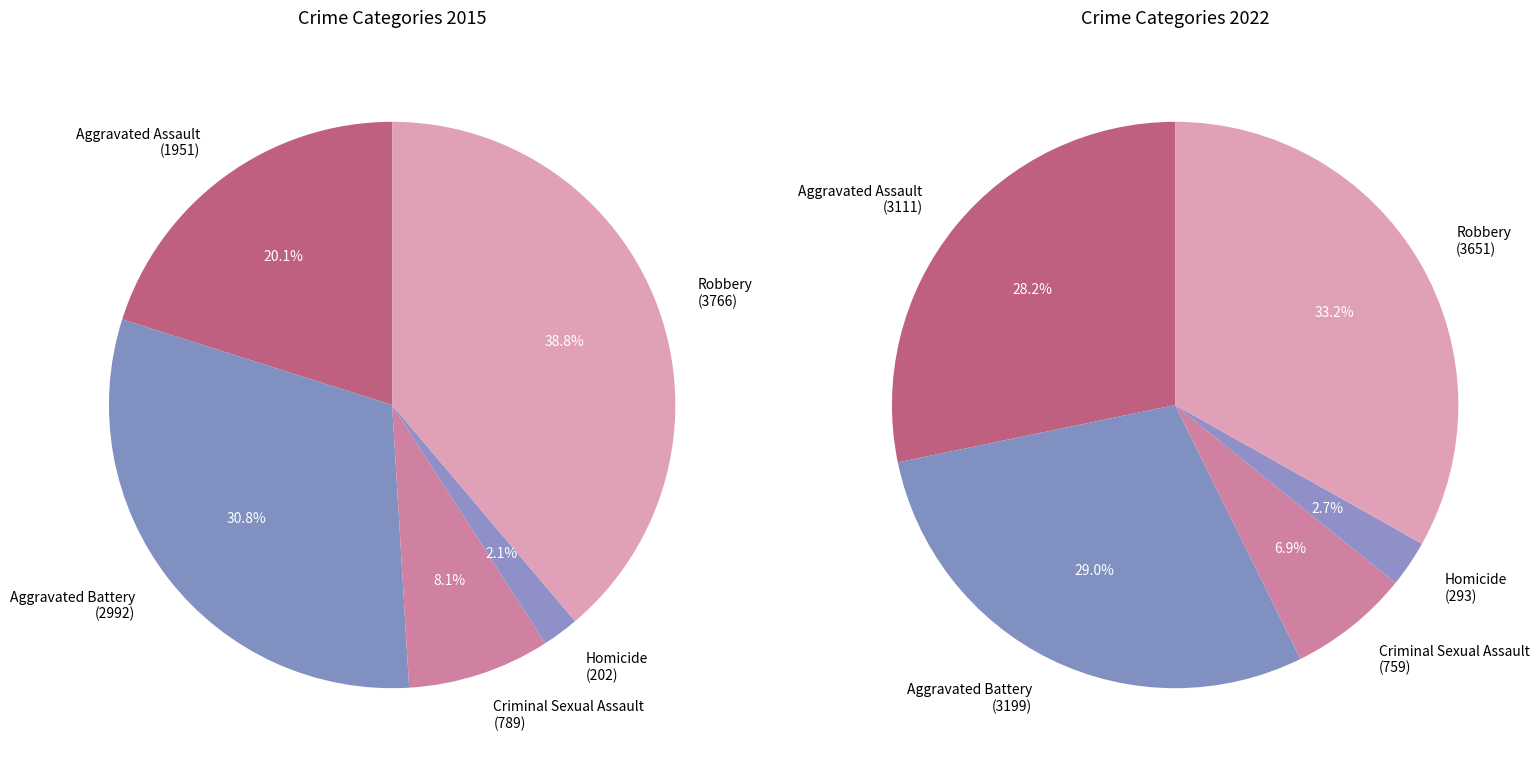

True or false: Aggravated Assault accounts for 9% of the total.

False